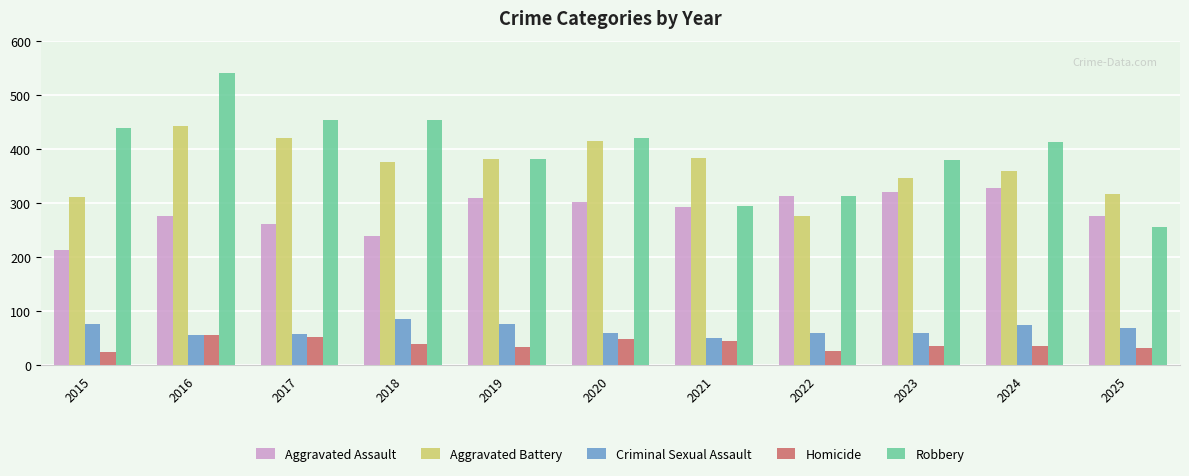

What is the sum of all Criminal Sexual Assault values?

725